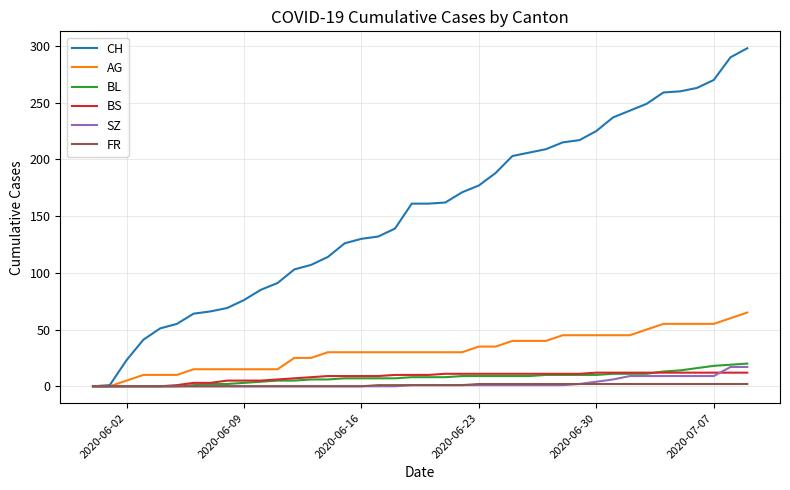

What is the maximum value shown in the chart?

298